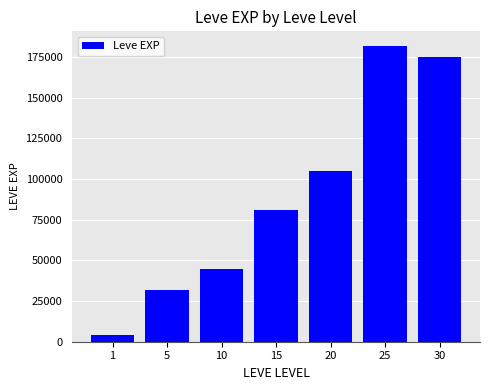

Which category has the highest value across all series?

25